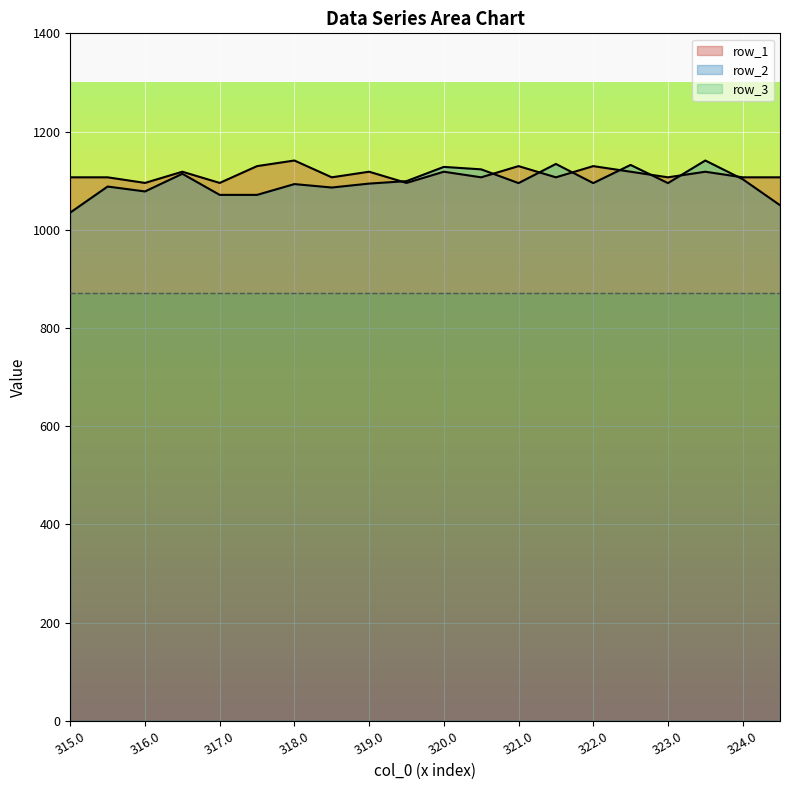

Reading left to right, list all the values displayed in this chart.

row_1: 315.0=1106.8	315.5=1106.8	316.0=1095.4	316.5=1118.2	317.0=1095.4	317.5=1129.6	318.0=1141.0	318.5=1106.8	319.0=1118.2	319.5=1095.4	320.0=1118.2	320.5=1106.8	321.0=1129.6	321.5=1106.8	322.0=1129.6	322.5=1118.2	323.0=1106.8	323.5=1118.2	324.0=1106.8	324.5=1106.8
row_2: 315.0=1035.0	315.5=1088.0	316.0=1078.0	316.5=1114.0	317.0=1071.0	317.5=1071.0	318.0=1093.0	318.5=1086.0	319.0=1094.0	319.5=1099.0	320.0=1128.0	320.5=1123.0	321.0=1095.0	321.5=1134.0	322.0=1095.0	322.5=1132.0	323.0=1095.0	323.5=1141.0	324.0=1103.0	324.5=1050.0